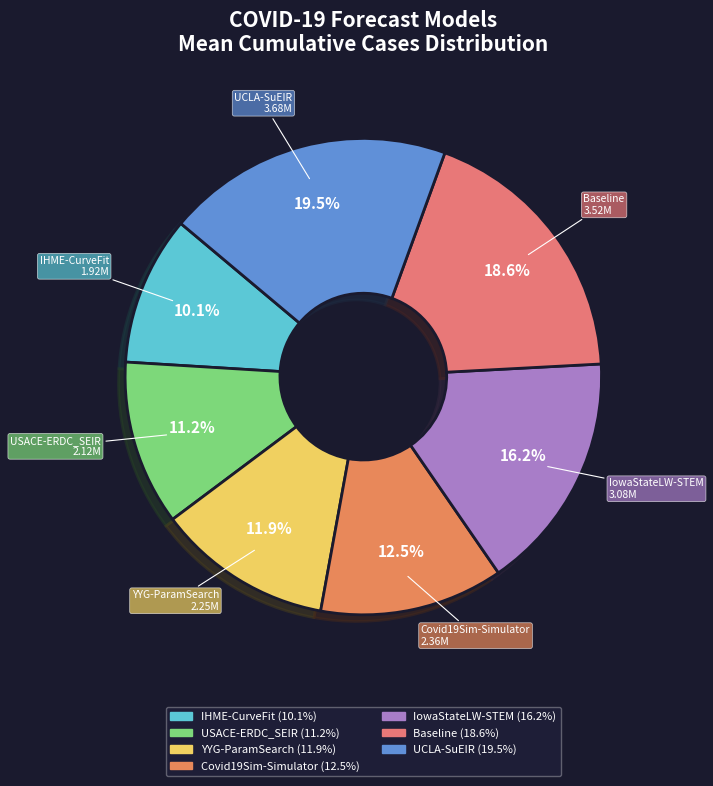

Count the number of slices in the pie.

7